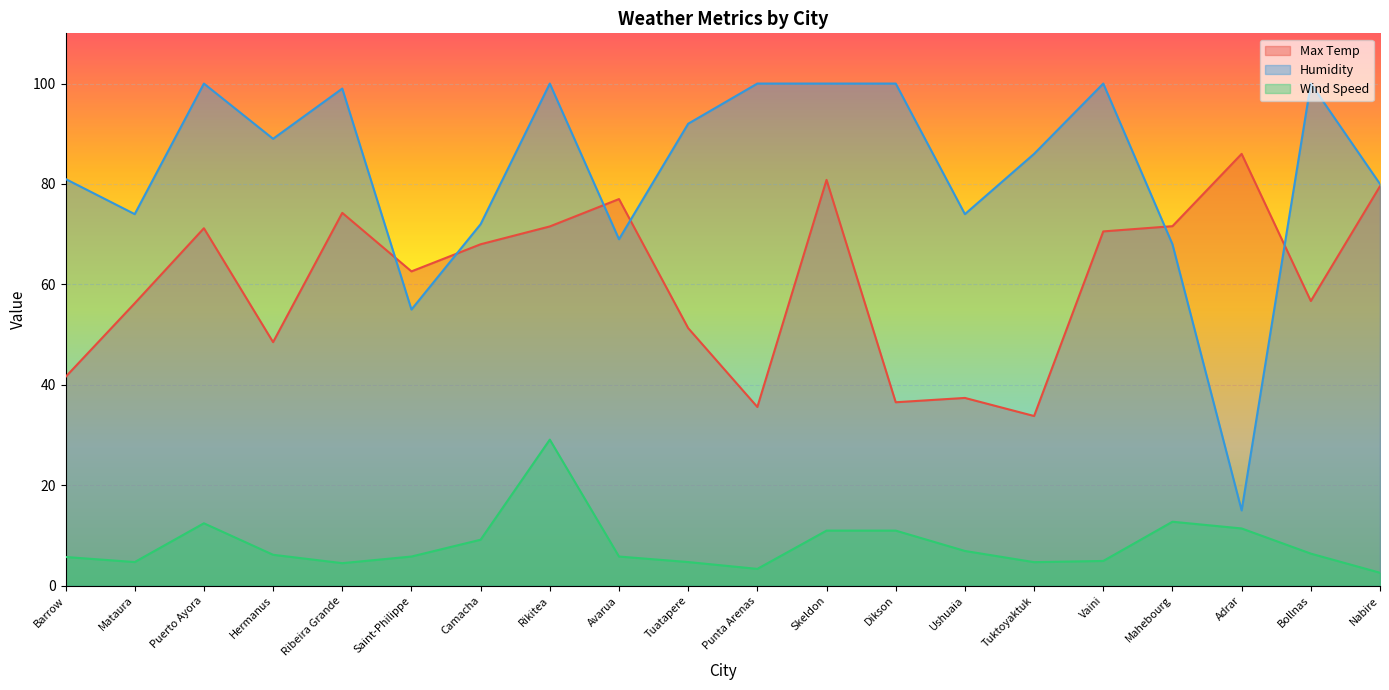

Where is Humidity nearest to the value 57?

Saint-Philippe